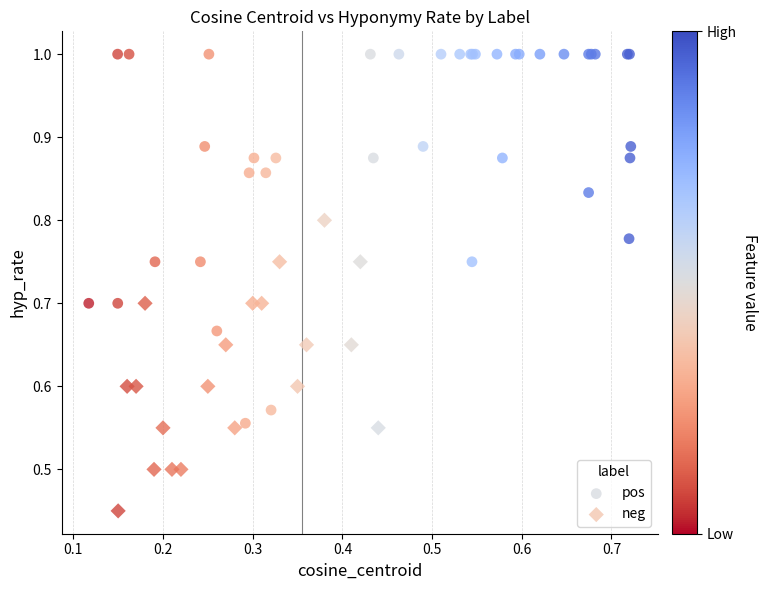

Which series reaches the maximum Y coordinate?

pos